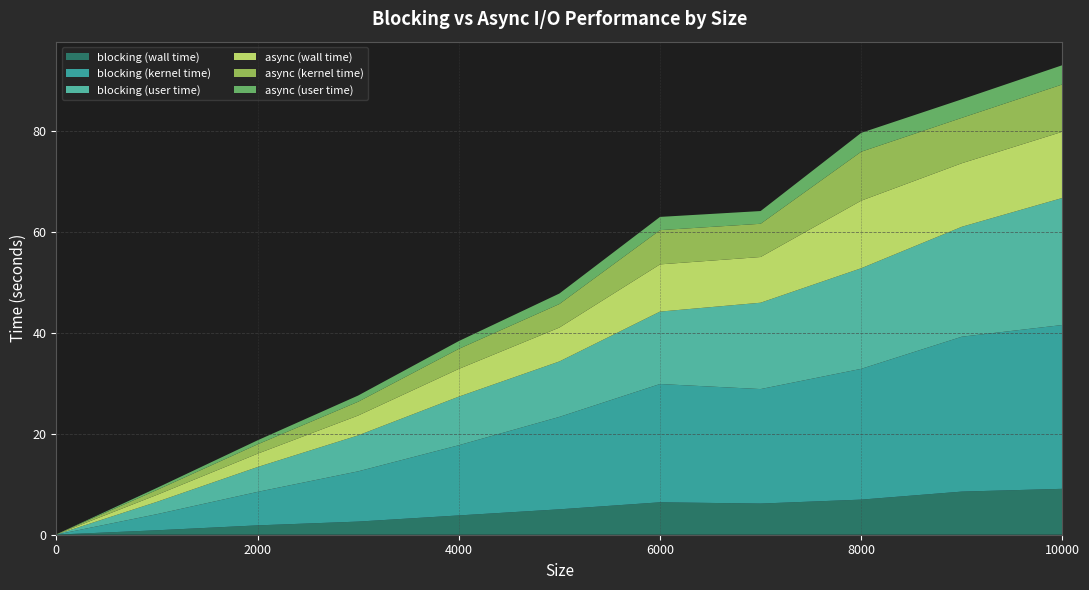

Reading left to right, transcribe all the data shown in this chart.

blocking (wall time): 0=0.0	1000=0.9	2000=1.9	3000=2.6	4000=3.8	5000=5.0	6000=6.4	7000=6.2	8000=7.0	9000=8.5	10000=9.1
blocking (kernel time): 0=0.0	1000=3.2	2000=6.6	3000=9.9	4000=13.9	5000=18.3	6000=23.4	7000=22.7	8000=25.9	9000=30.7	10000=32.4
blocking (user time): 0=0.0	1000=2.4	2000=4.9	3000=7.1	4000=9.6	5000=11.0	6000=14.3	7000=17.1	8000=19.9	9000=21.8	10000=25.2
async (wall time): 0=0.0	1000=1.4	2000=2.6	3000=3.9	4000=5.5	5000=6.7	6000=9.3	7000=9.1	8000=13.4	9000=12.6	10000=13.1
async (kernel time): 0=0.0	1000=1.0	2000=1.9	3000=2.7	4000=4.0	5000=4.7	6000=6.8	7000=6.6	8000=9.7	9000=9.0	10000=9.4
async (user time): 0=0.0	1000=0.4	2000=0.8	3000=1.2	4000=1.5	5000=2.1	6000=2.6	7000=2.5	8000=3.7	9000=3.7	10000=3.8